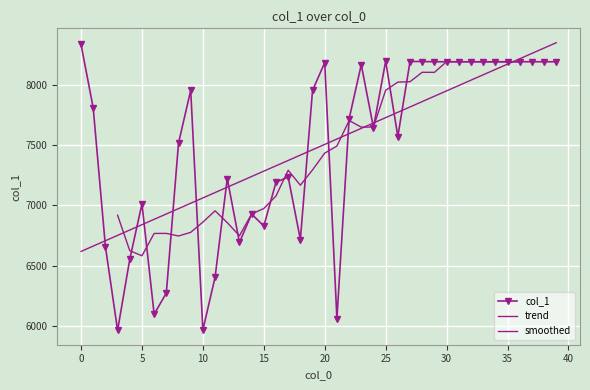

What is the minimum value shown in the chart?

5966